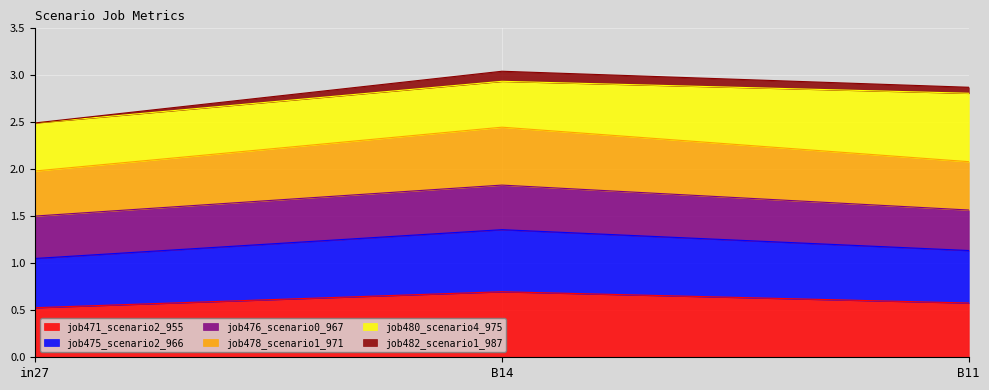

Where is job478_scenario1_971 nearest to the value 2?

in27